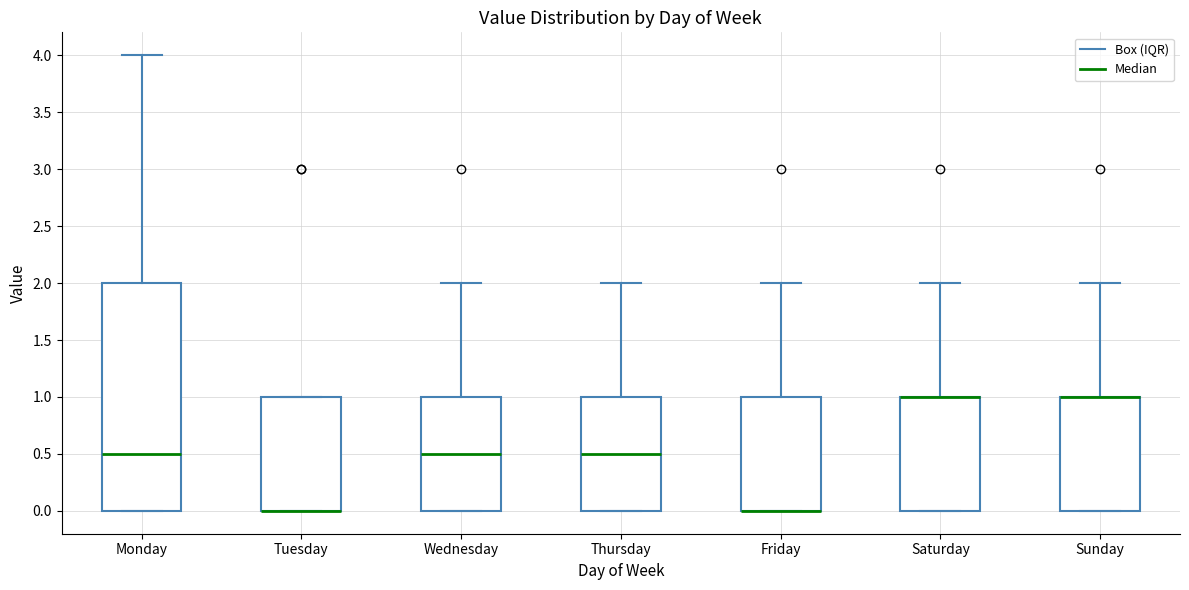

Which box is the tallest, from its lower edge to its upper edge?

Monday